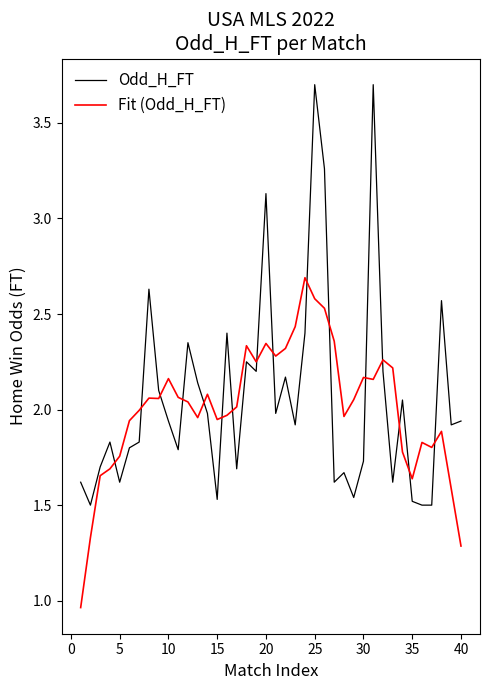

How many lines are shown in the chart?

2